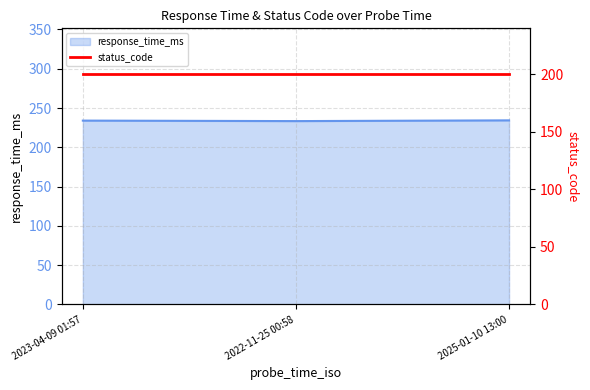

What is the maximum value shown in the chart?

234.3